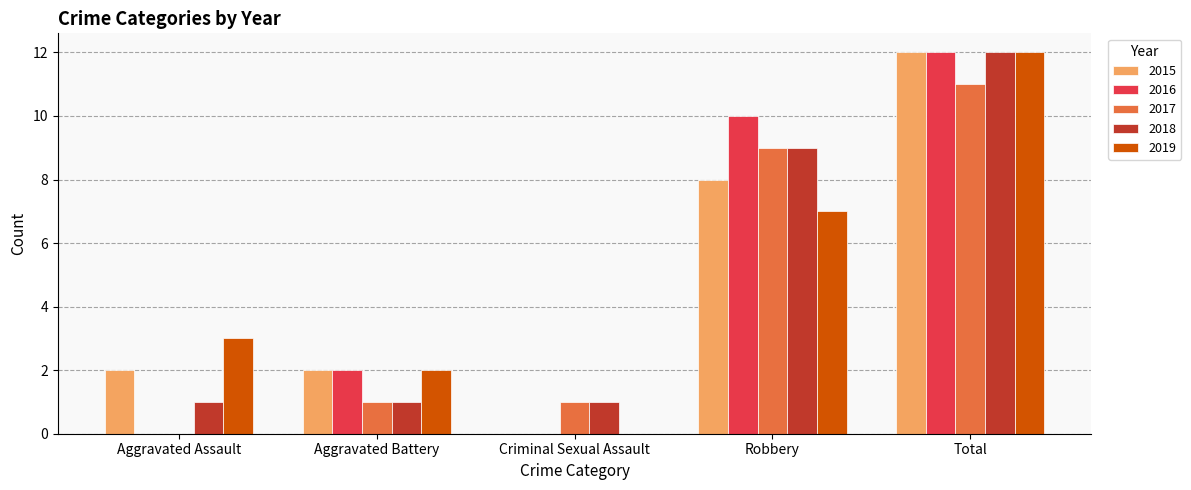

What is the average value of the 2017 series?

4